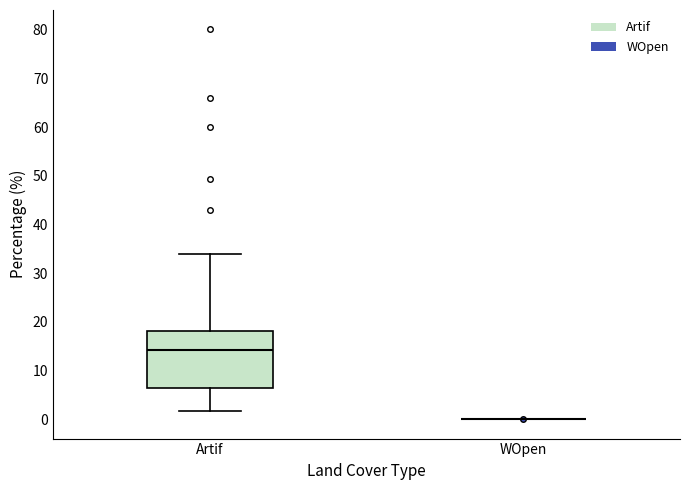

Reading left to right, read every box against the y-axis: the position of its median line, the range the box covers, and the ends of its whiskers. The values are not printed on the chart, so give them approximately, as read against the axis.

Artif: median 14, box 6 to 18, whiskers 2 to 34
WOpen: box collapsed to a line at 0, whiskers 0 to 0